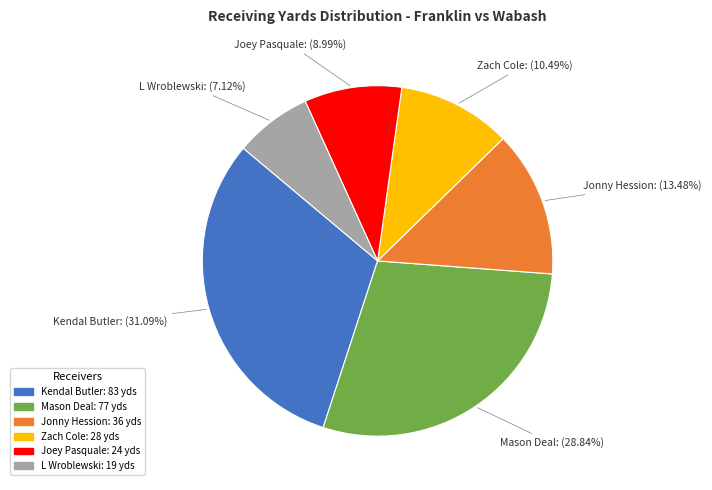

True or false: Joey Pasquale accounts for 21% of the total.

False